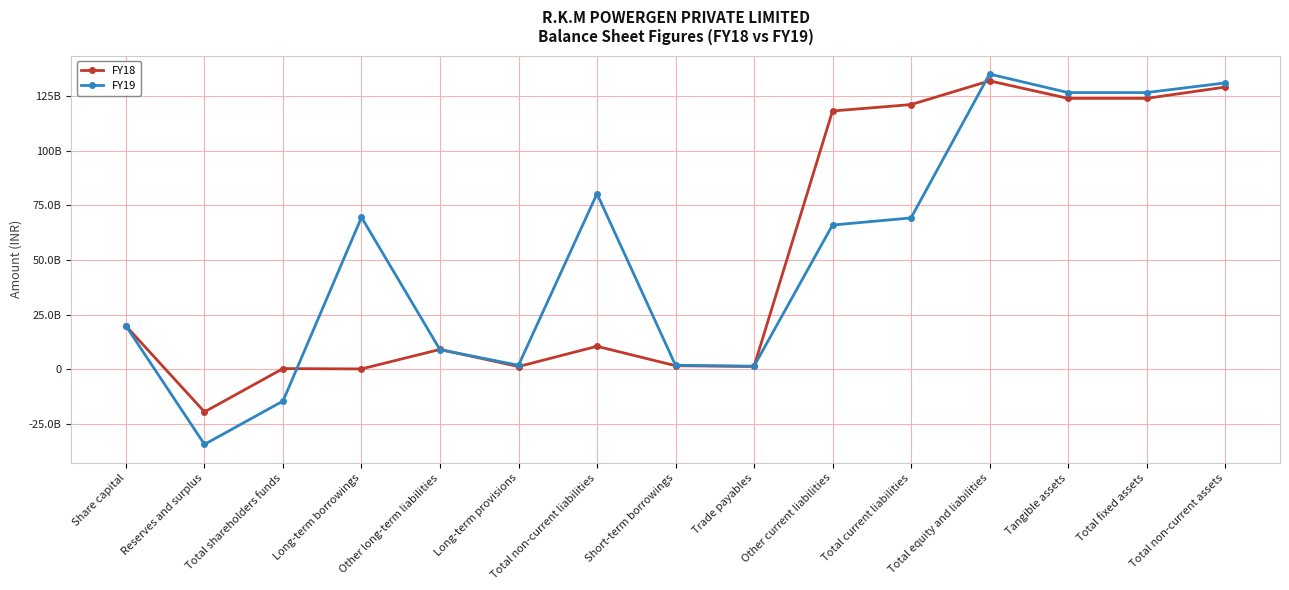

What is the label of the 11th point from the right?

Other long-term liabilities